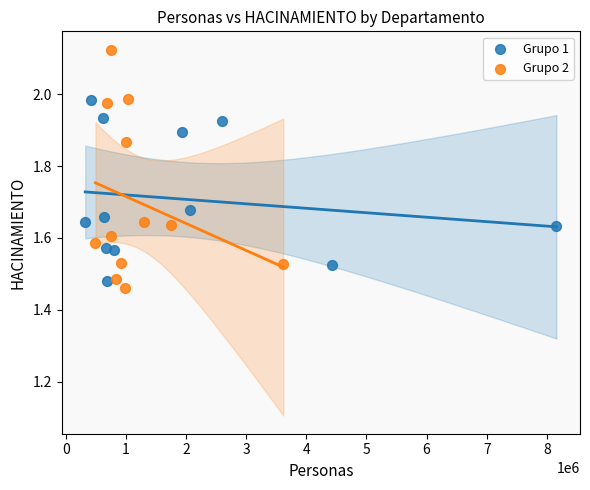

Which series has the widest spread of Y values?

Grupo 2